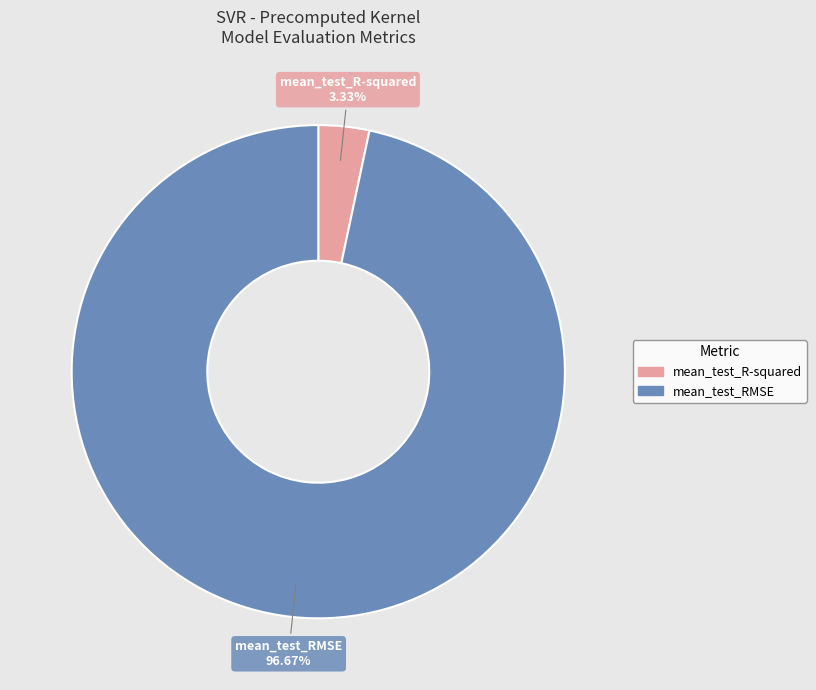

Which category has the smallest portion of the pie?

mean_test_R-squared